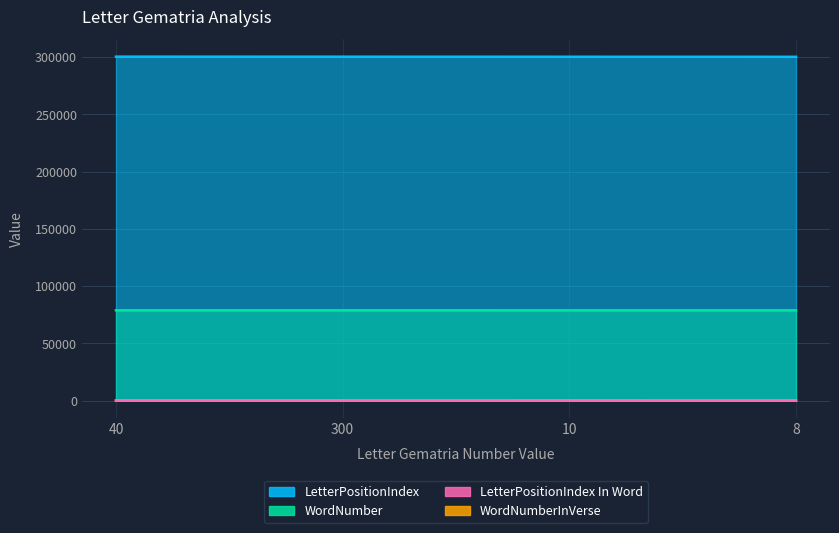

What is the total value across all series at 10?

379256